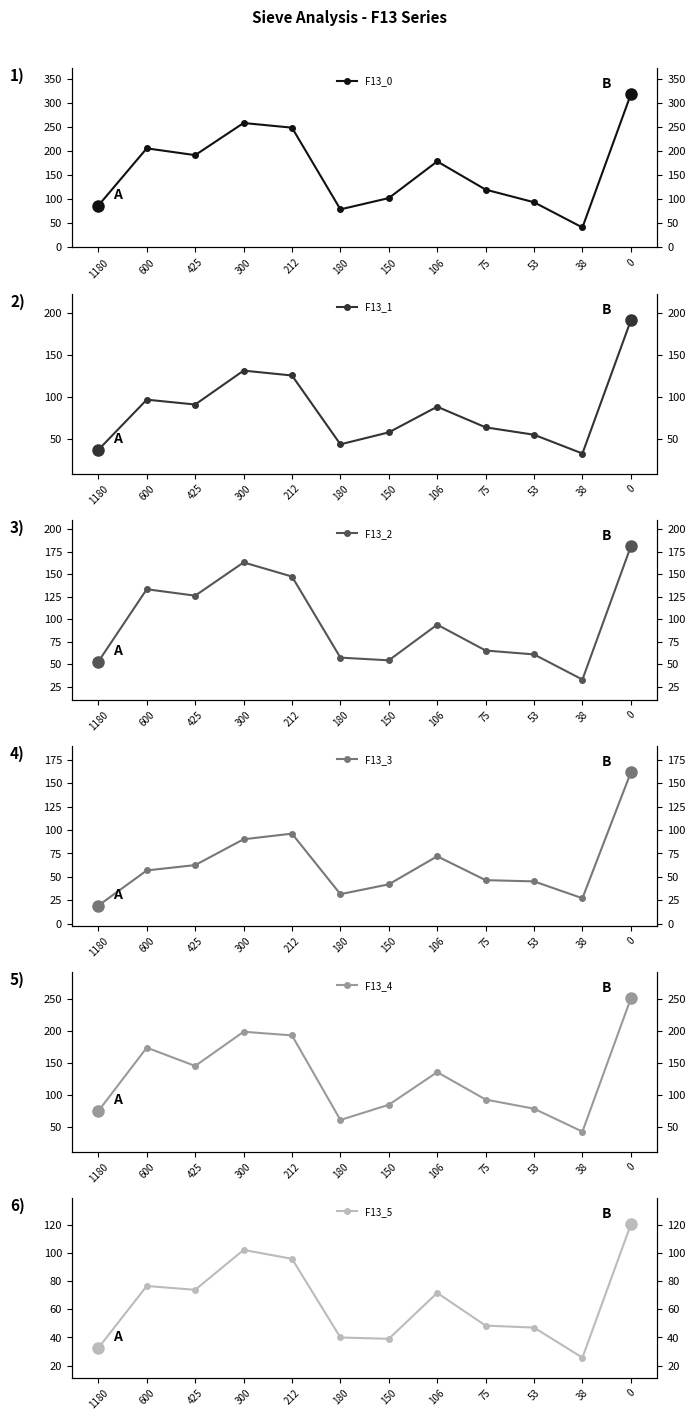

What value does the F13_2 series have at 300?

162.9